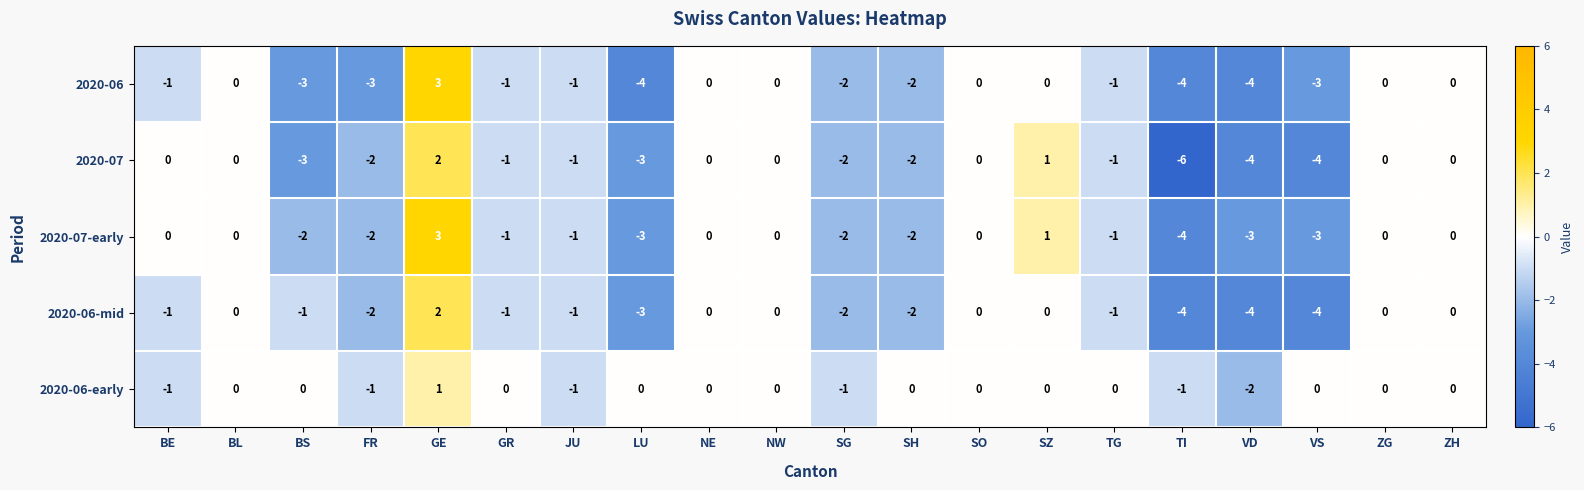

How many data points in 2020-06-mid are above -1?

8